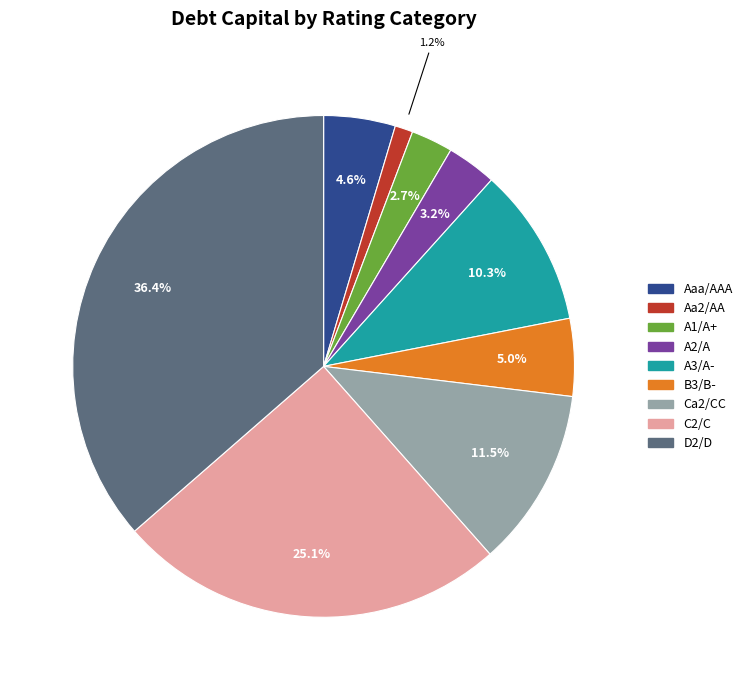

To the nearest percent, what is the difference between the largest and smallest slice percentages?

35%